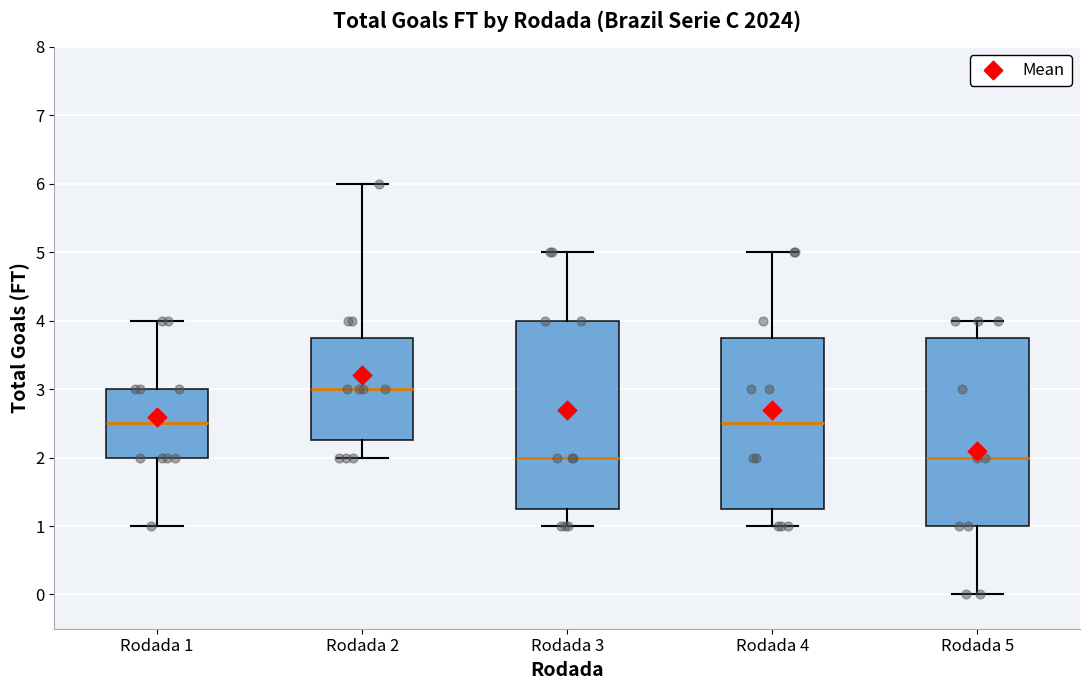

Reading left to right, transcribe this box plot: for each box, give where its median line is, the range the box spans, and where its two whiskers end, as read against the y-axis. The values are not printed on the chart, so give them approximately, as read against the axis.

Rodada 1: median 2.5, box 2.0 to 3.0, whiskers 1.0 to 4.0
Rodada 2: median 3.0, box 2.3 to 3.8, whiskers 2.0 to 6.0
Rodada 3: median 2.0, box 1.3 to 4.0, whiskers 1.0 to 5.0
Rodada 4: median 2.5, box 1.3 to 3.8, whiskers 1.0 to 5.0
Rodada 5: median 2.0, box 1.0 to 3.8, whiskers 0.0 to 4.0